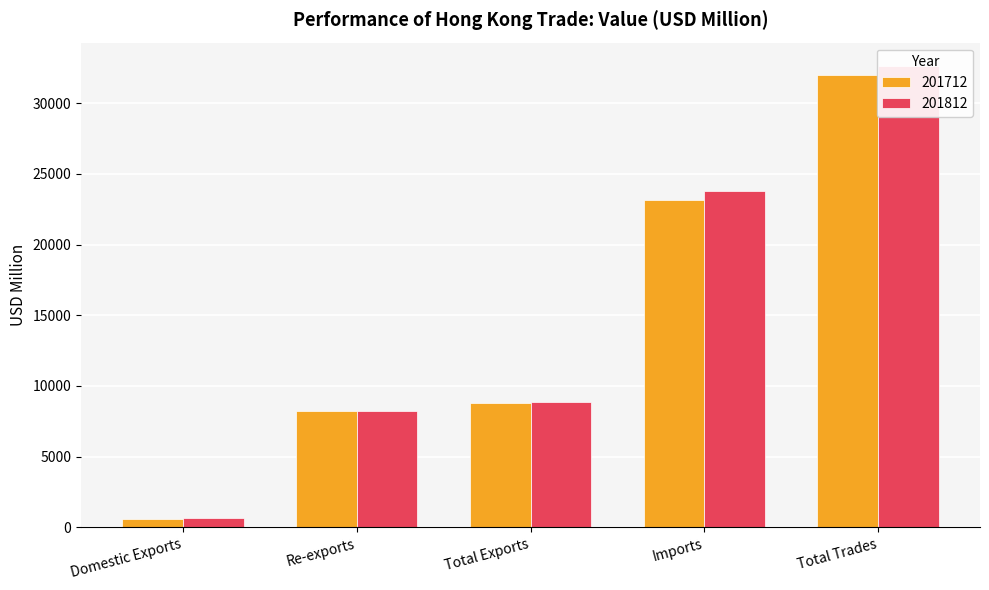

Rank the series by their average value, from lowest to highest.

201712, 201812